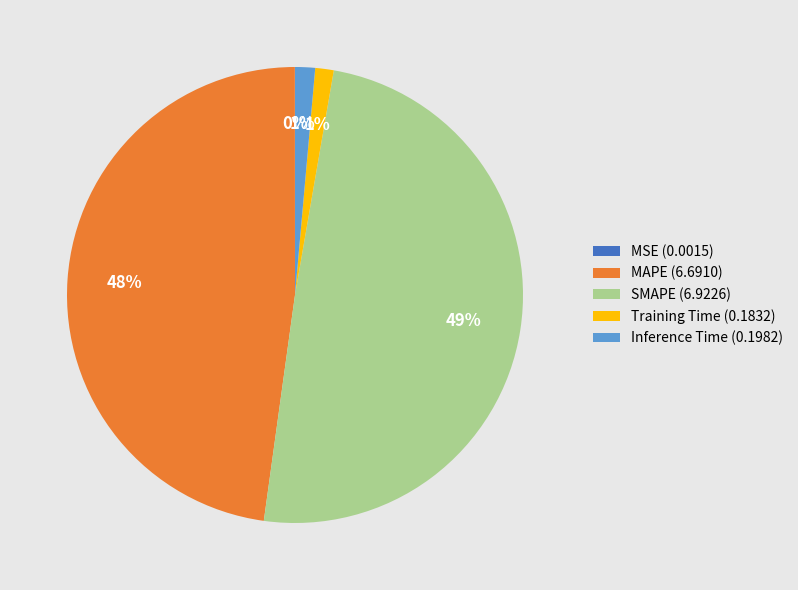

To the nearest percent, what is the average slice percentage?

20%